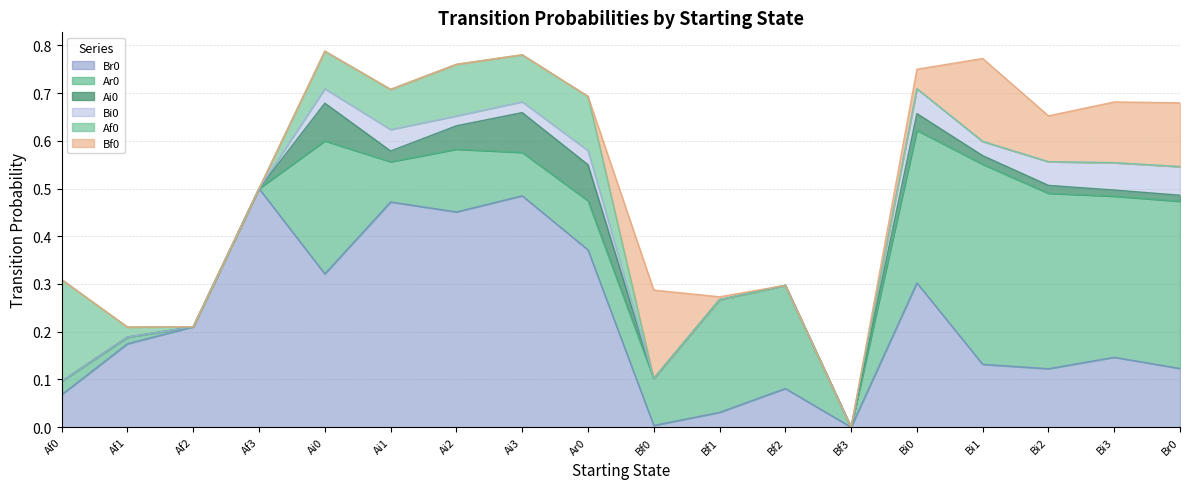

What is the difference between the maximum and second lowest values in the Ar0 series?

0.4